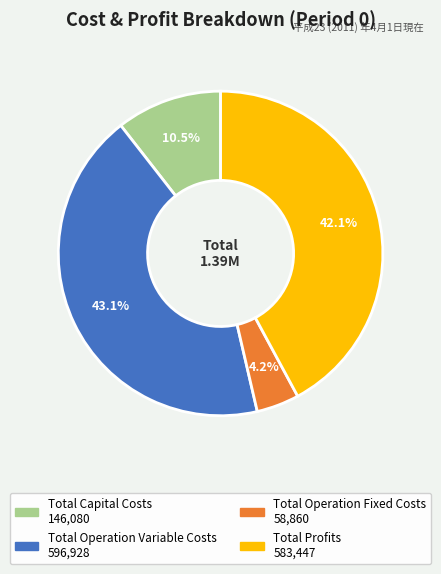

What is the smallest slice in the pie chart?

Total Operation Fixed Costs